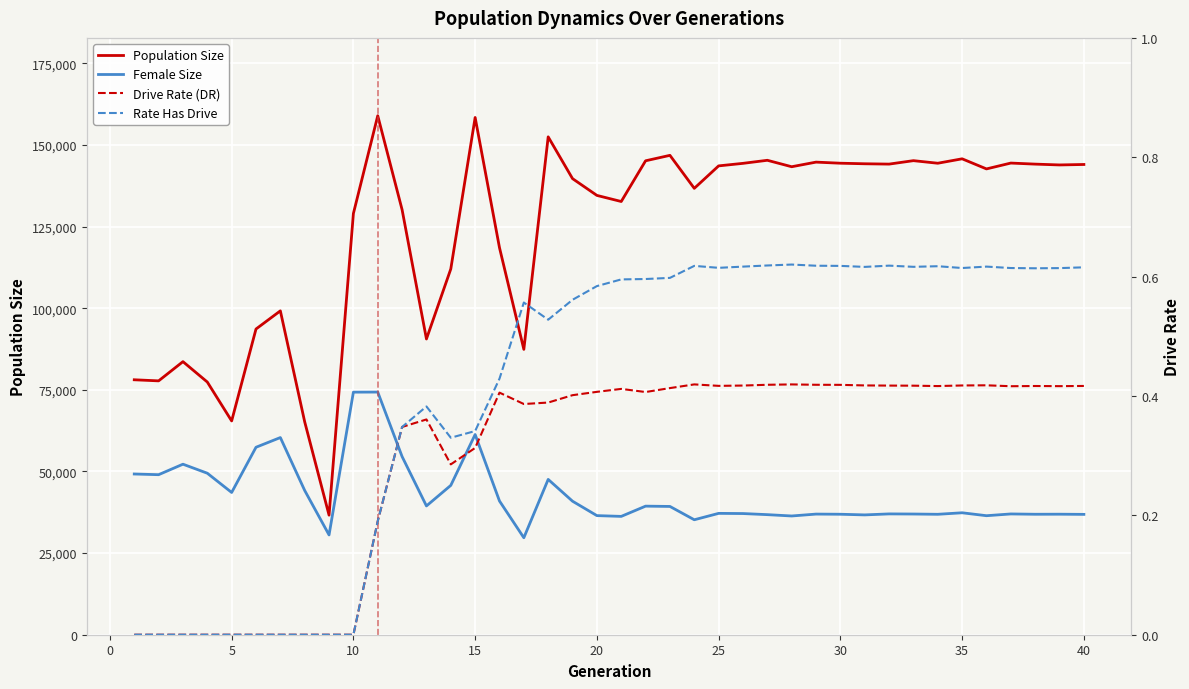

What is the difference between the maximum and minimum values in the Rate Has Drive series?

0.6